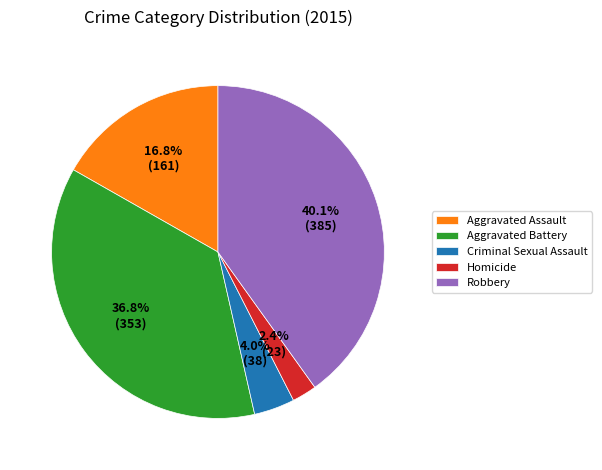

Is there any slice that represents more than half of the pie?

No